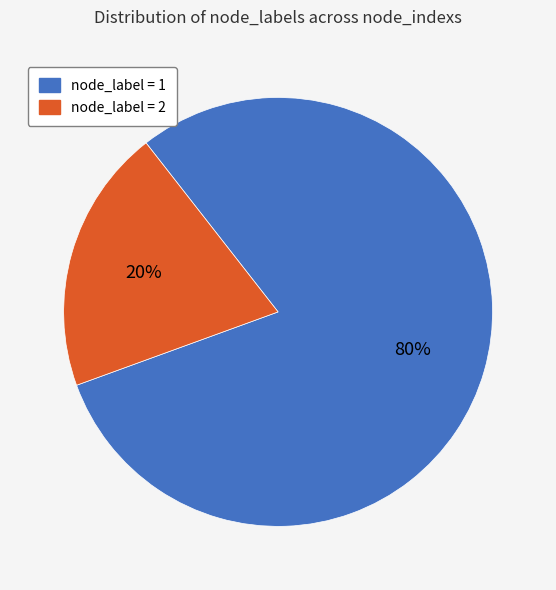

Between node_label = 1 and node_label = 2, which is larger?

node_label = 1